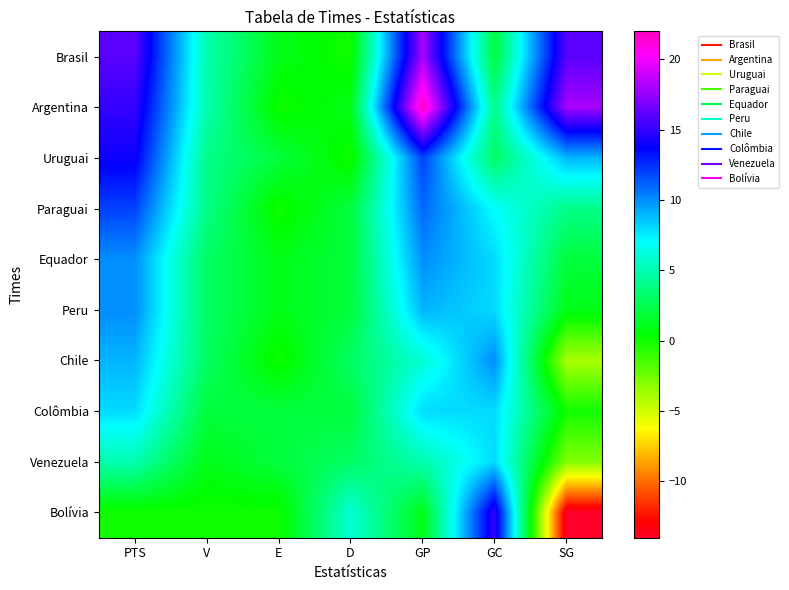

What is the difference between the highest and lowest values at SG?

32